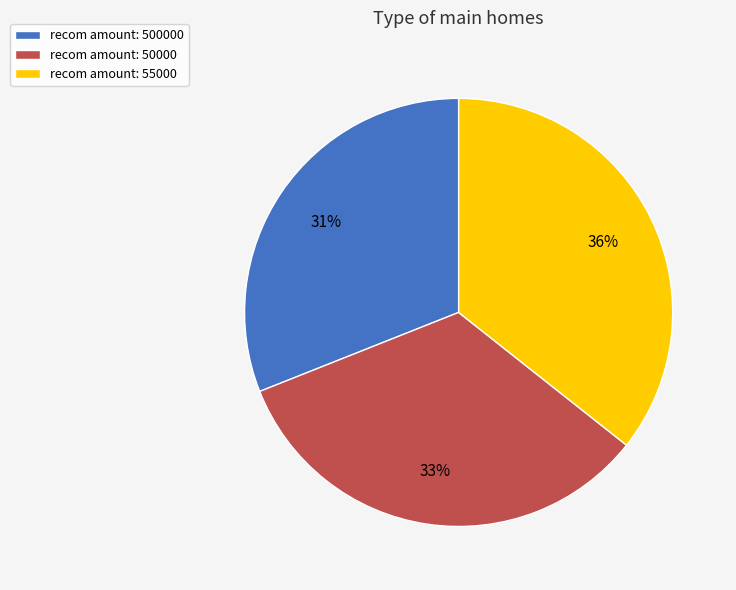

Does any single category account for the majority?

No